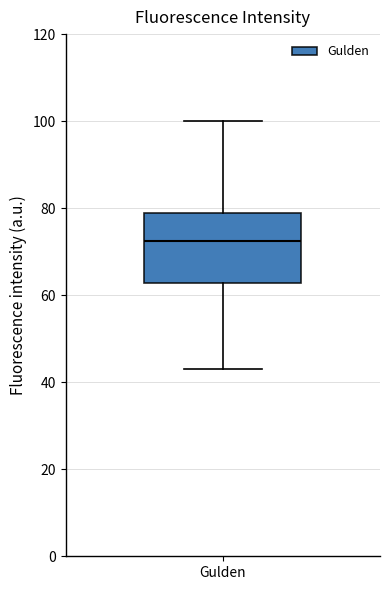

Read this box plot against the y-axis: the position of the median line, the range covered by the box, and the ends of both whiskers. The values are not printed on the chart, so give them approximately, as read against the axis.

median 72, box 62 to 80, whiskers 44 to 100